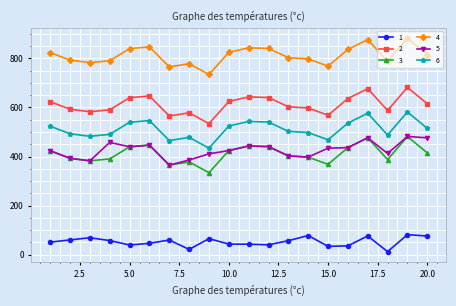

True or false: 3 and 2 intersect in this chart.

False